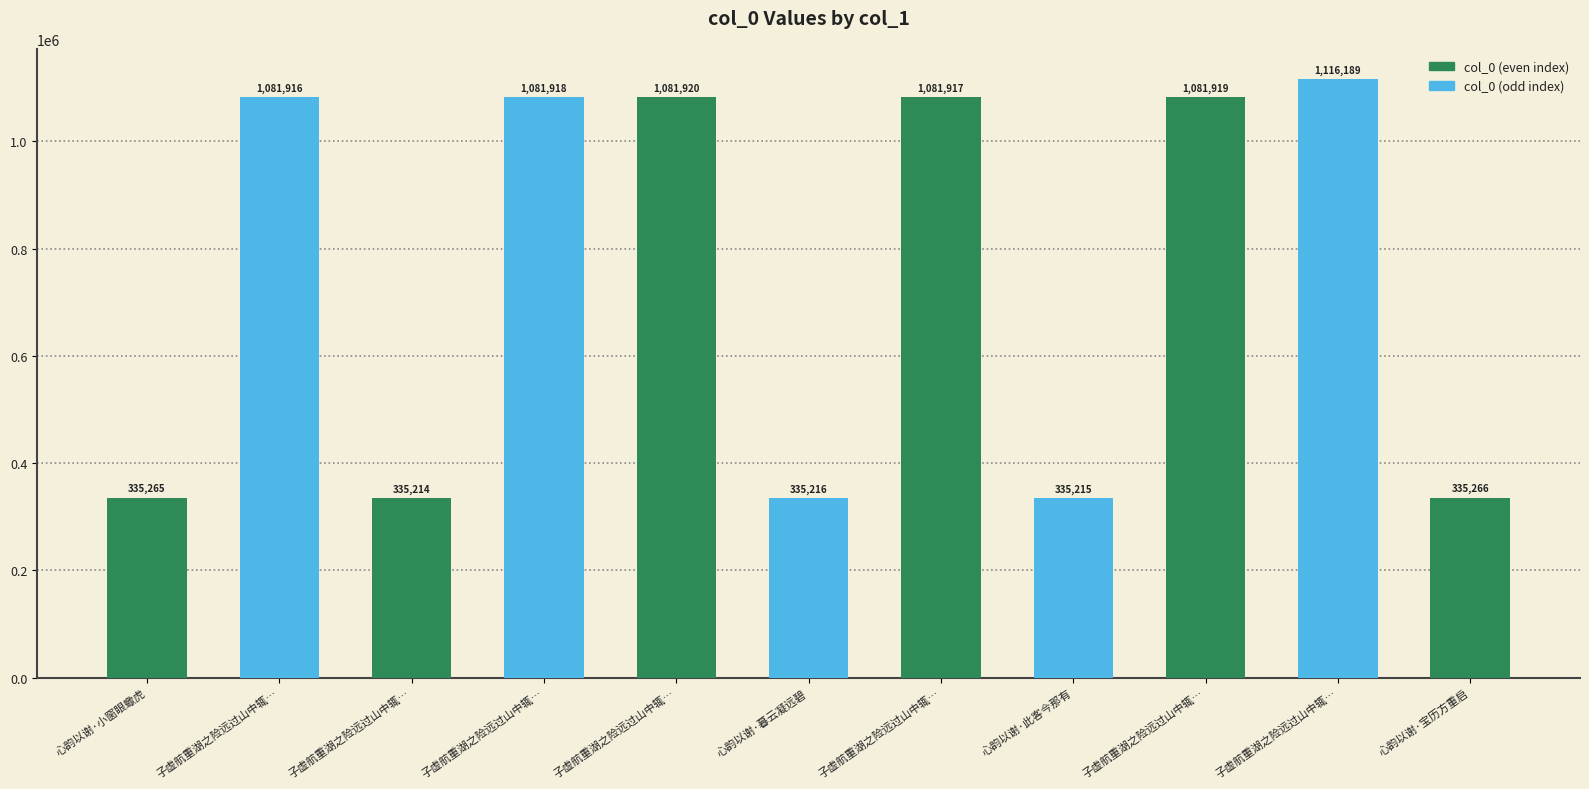

Does the chart contain any negative values?

No